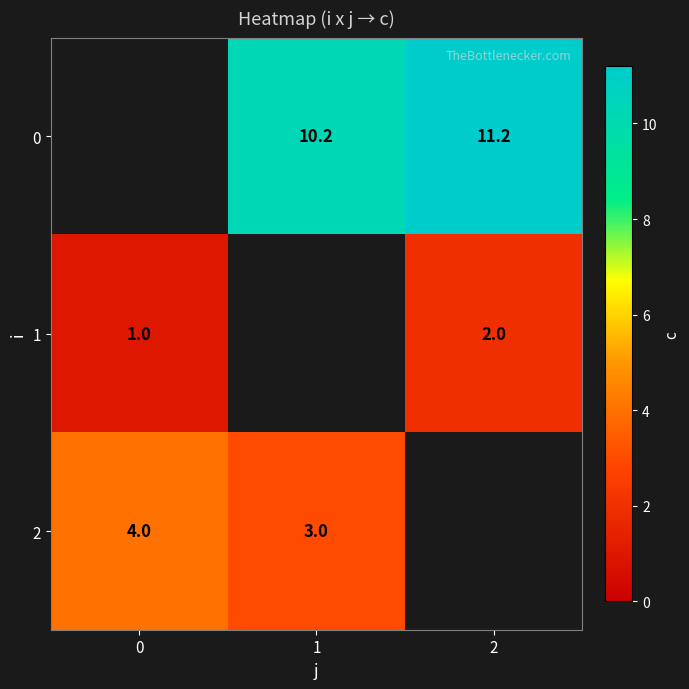

Is the value of 0 at 2 greater than the value of 2 at 0?

Yes